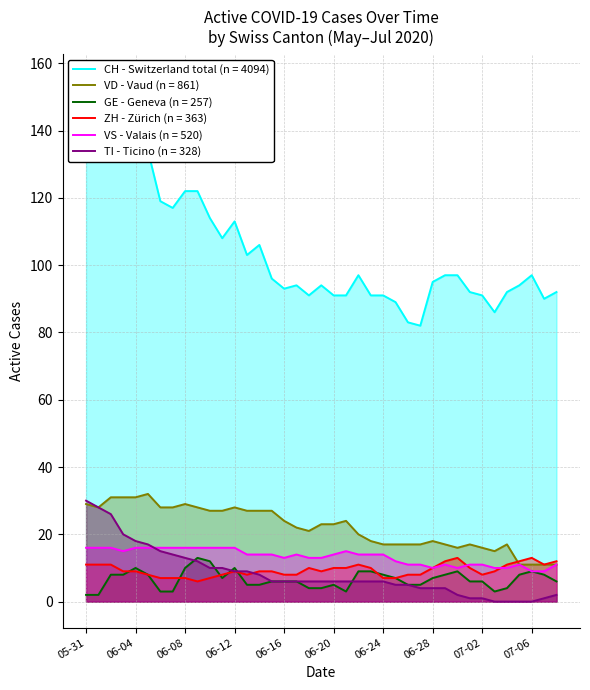

The value of VD at 06-04 is 48. True or false?

False